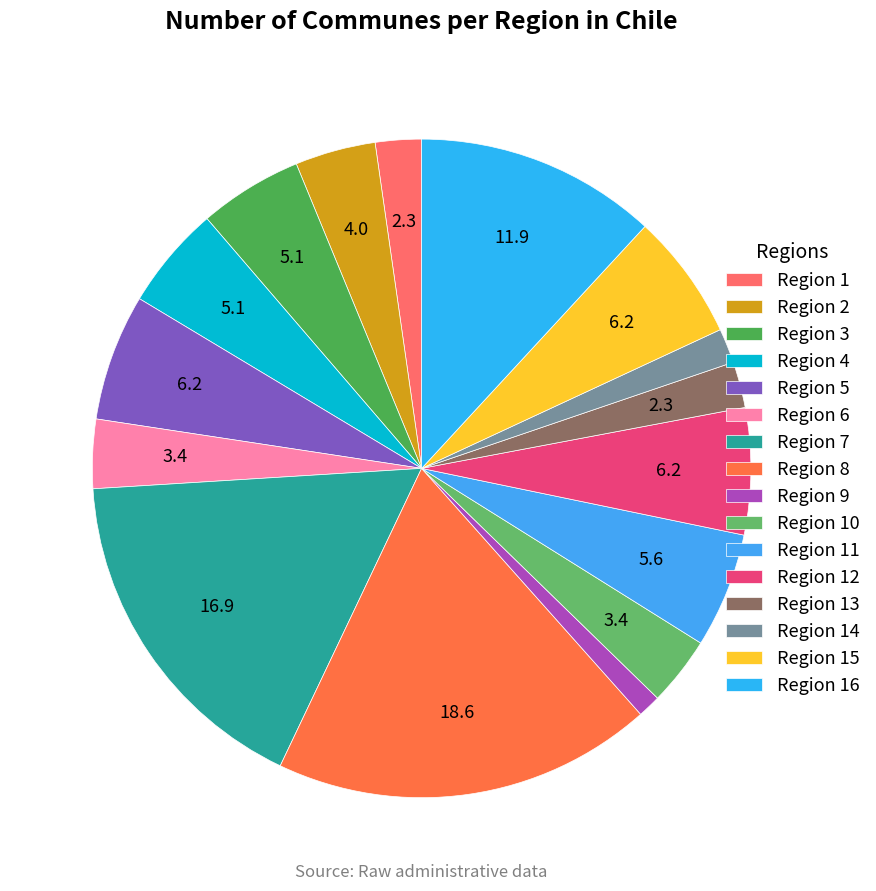

Rank the categories by value from lowest to highest.

Region 9, Region 14, Region 1, Region 13, Region 6, Region 10, Region 2, Region 3, Region 4, Region 11, Region 5, Region 12, Region 15, Region 16, Region 7, Region 8